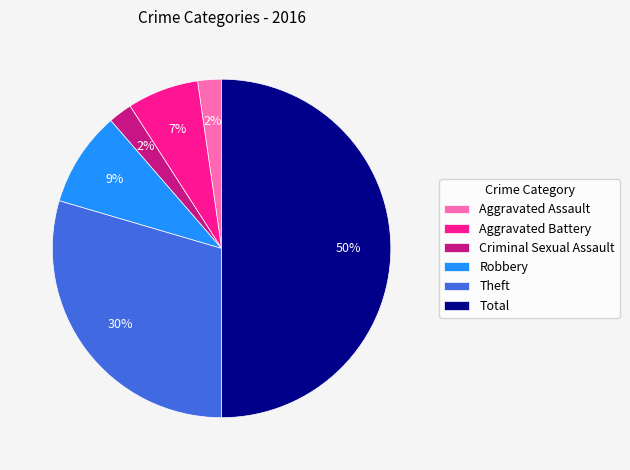

Do Theft and Aggravated Assault together represent more than half of the pie?

No